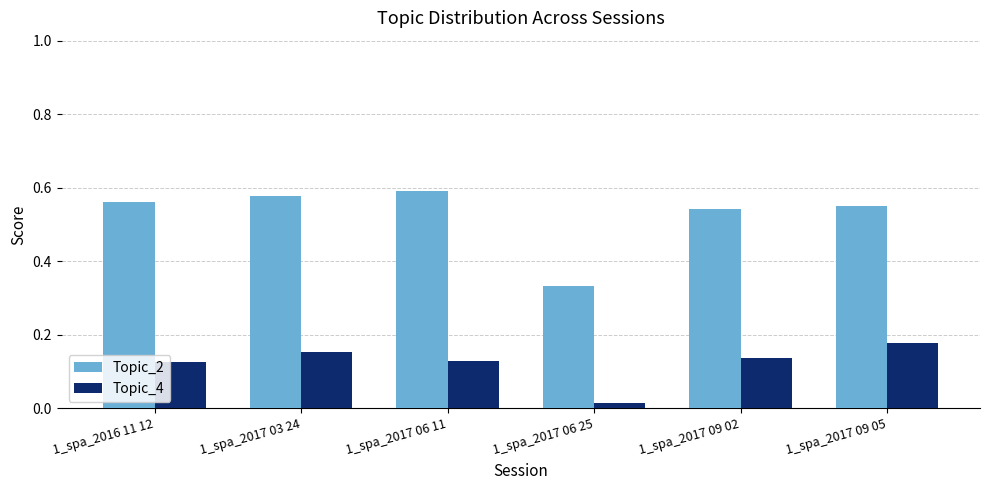

At how many categories does at least one series exceed 0?

6